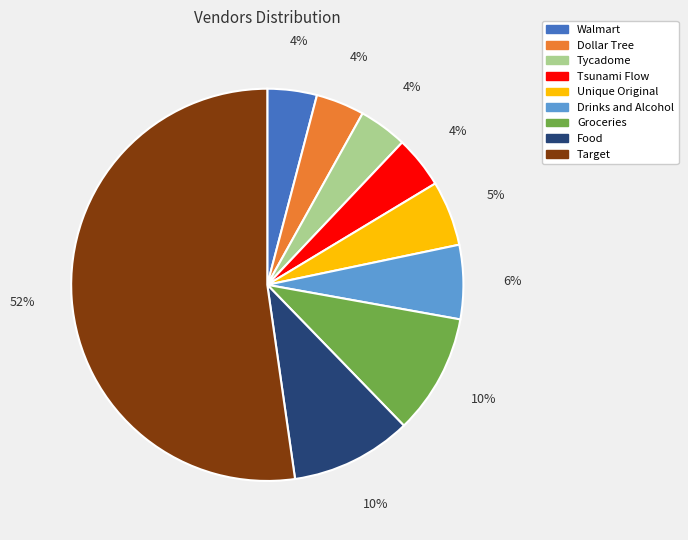

What percentage is the Tycadome slice, to the nearest percent?

4%